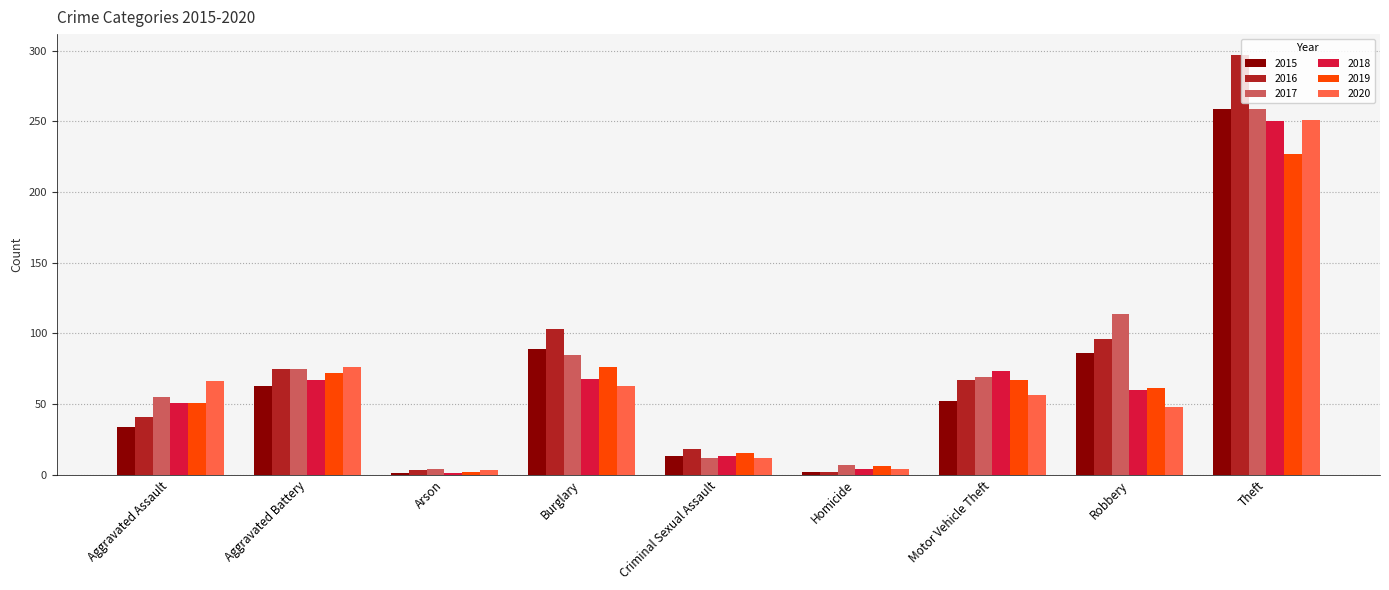

Which category has the highest value across all series?

Theft